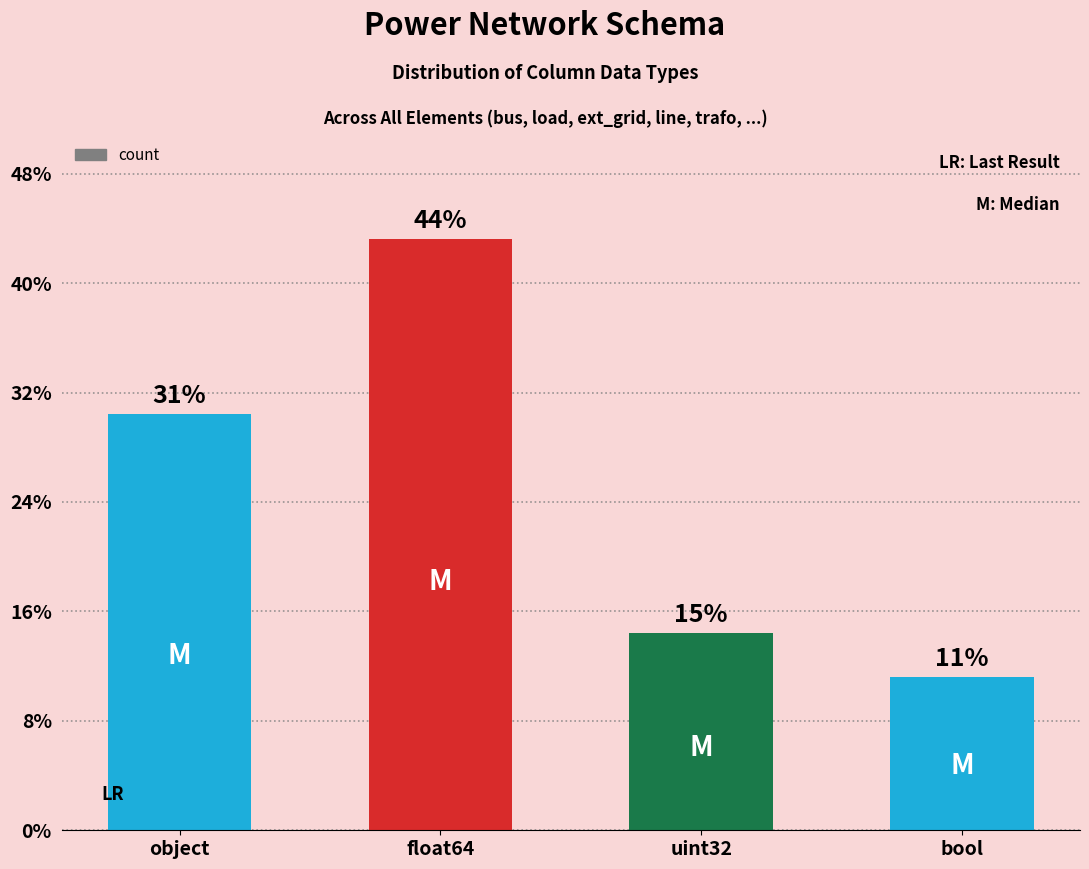

What is the label of the 4th bar from the left?

bool